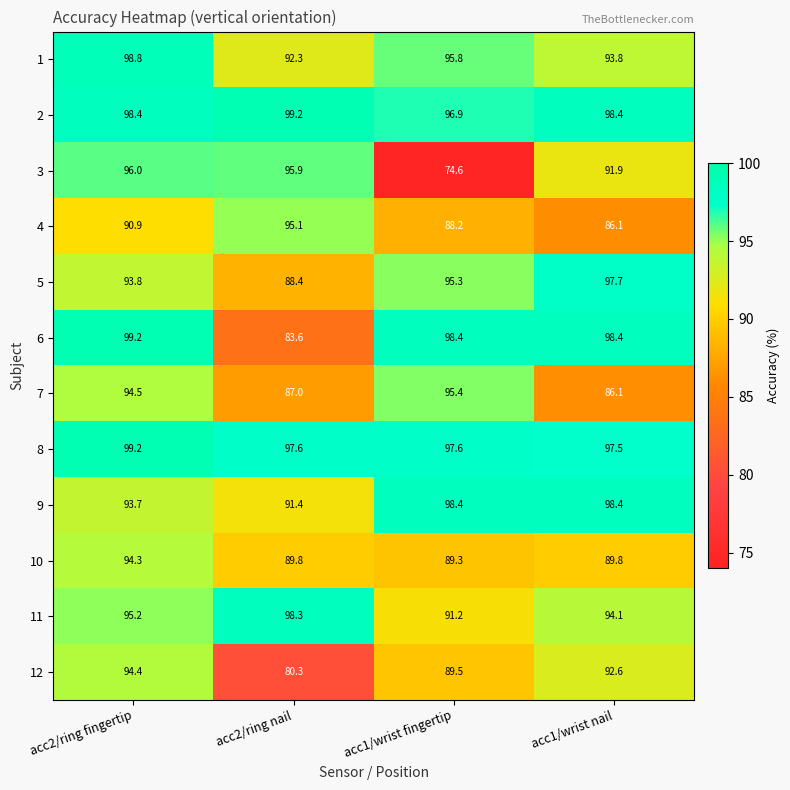

What is the approximate value of 3 at acc2/ring fingertip?

96.0